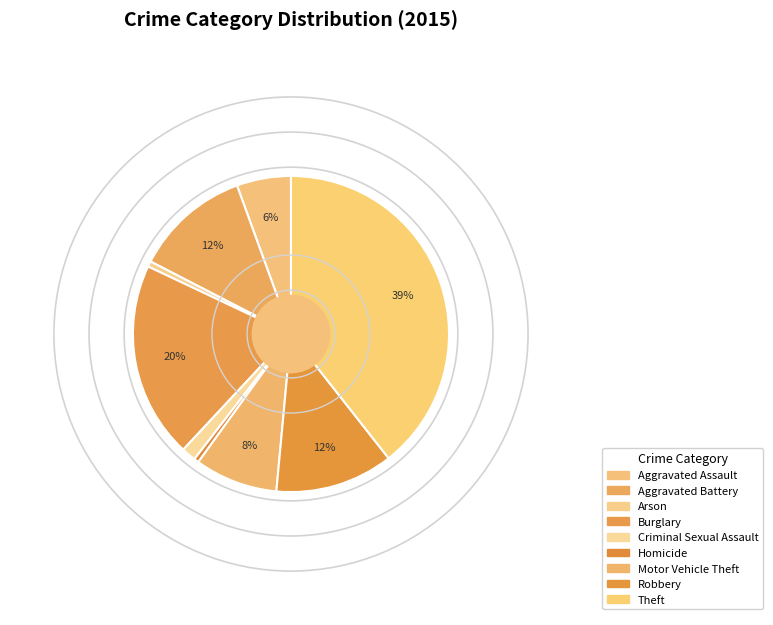

Count the number of slices in the pie.

9